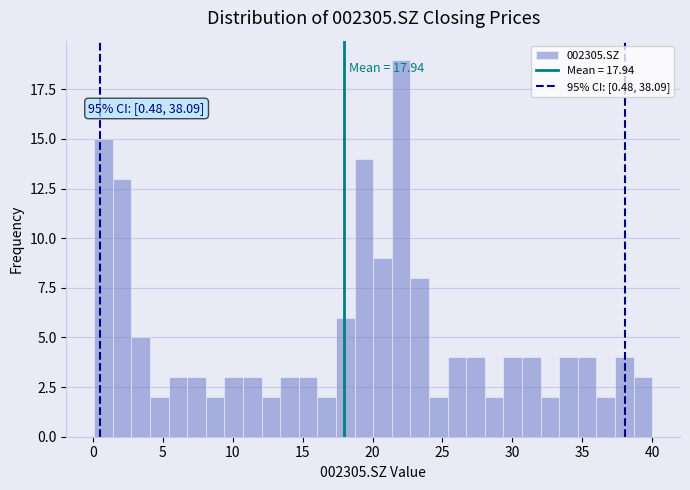

Around what value on the x-axis is the tallest bar? Give the approximate position of its centre, as read against the axis.

22.0